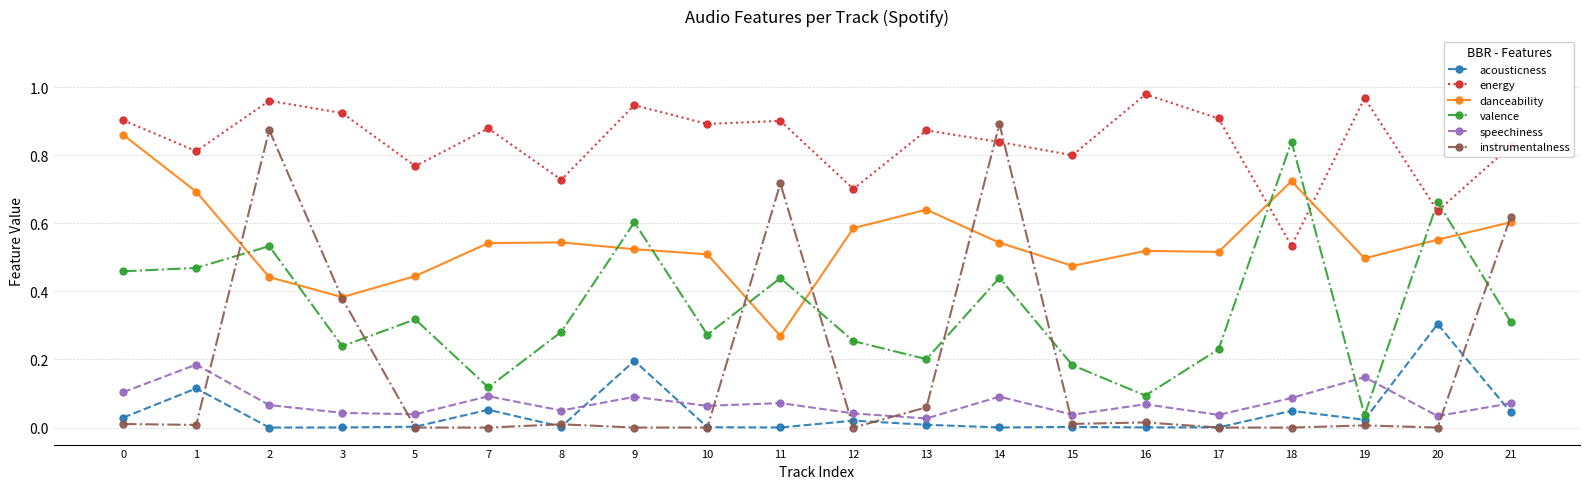

Which series has the largest total across all categories?

energy